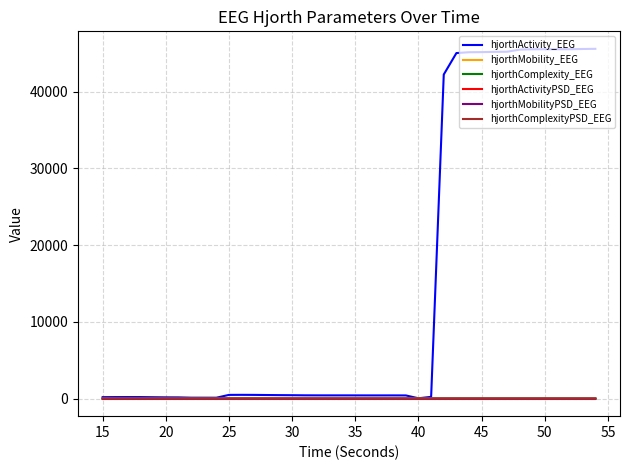

Which series has the largest range (max minus min)?

hjorthActivity_EEG